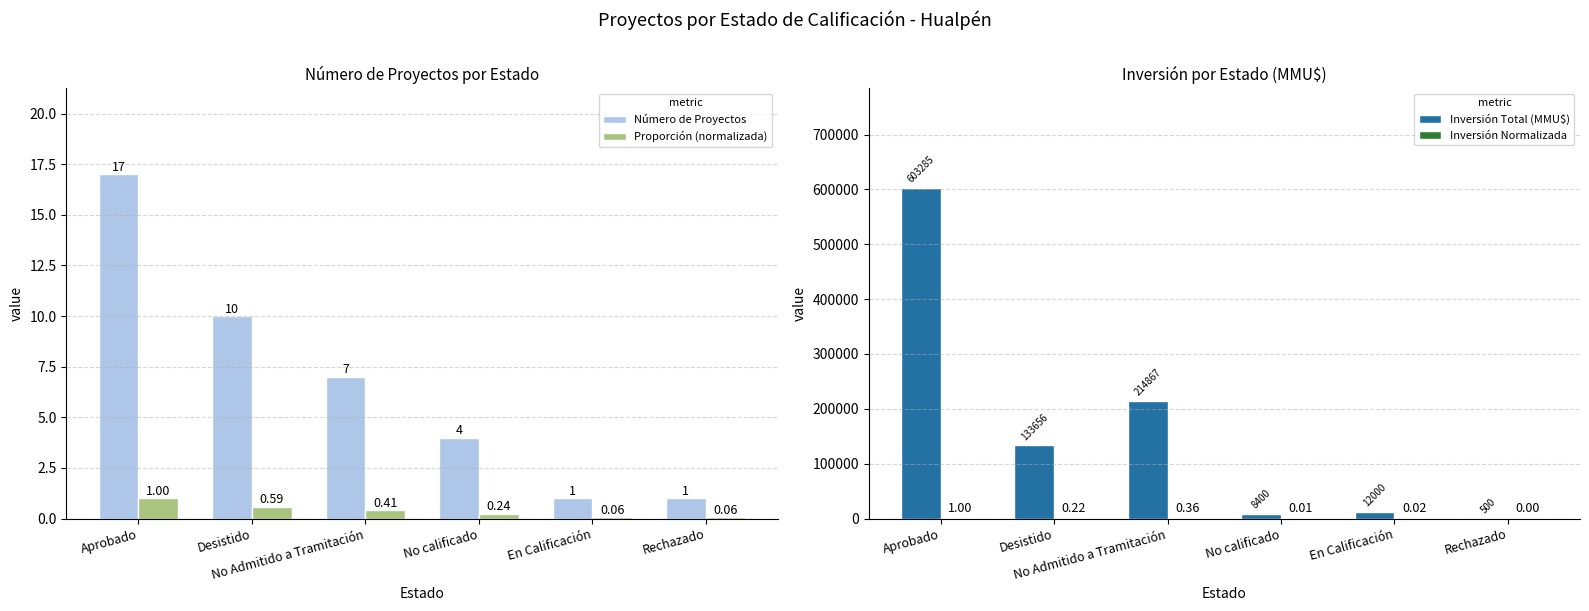

What are all the series names shown in the legend?

Número de Proyectos, Proporción (normalizada), Inversión Total (MMU$), Inversión Normalizada